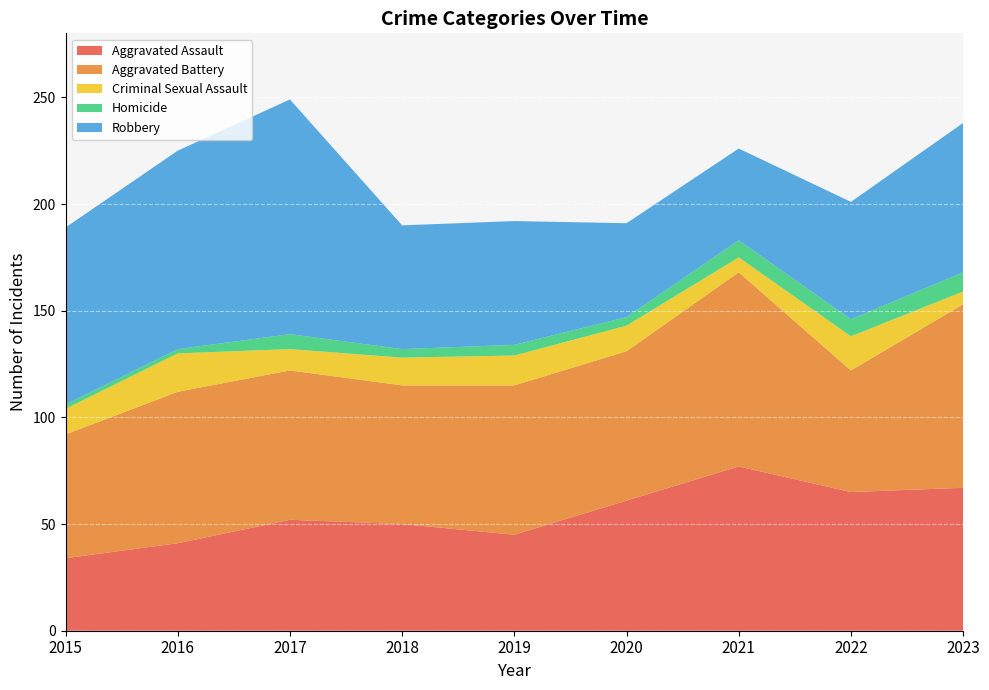

Reading left to right, transcribe all the data shown in this chart.

Aggravated Assault: 2015=34	2016=41	2017=52	2018=50	2019=45	2020=61	2021=77	2022=65	2023=67
Aggravated Battery: 2015=58	2016=71	2017=70	2018=65	2019=70	2020=70	2021=91	2022=57	2023=86
Criminal Sexual Assault: 2015=12	2016=18	2017=10	2018=13	2019=14	2020=12	2021=7	2022=16	2023=6
Homicide: 2015=2	2016=2	2017=7	2018=4	2019=5	2020=4	2021=8	2022=8	2023=9
Robbery: 2015=83	2016=93	2017=110	2018=58	2019=58	2020=44	2021=43	2022=55	2023=70